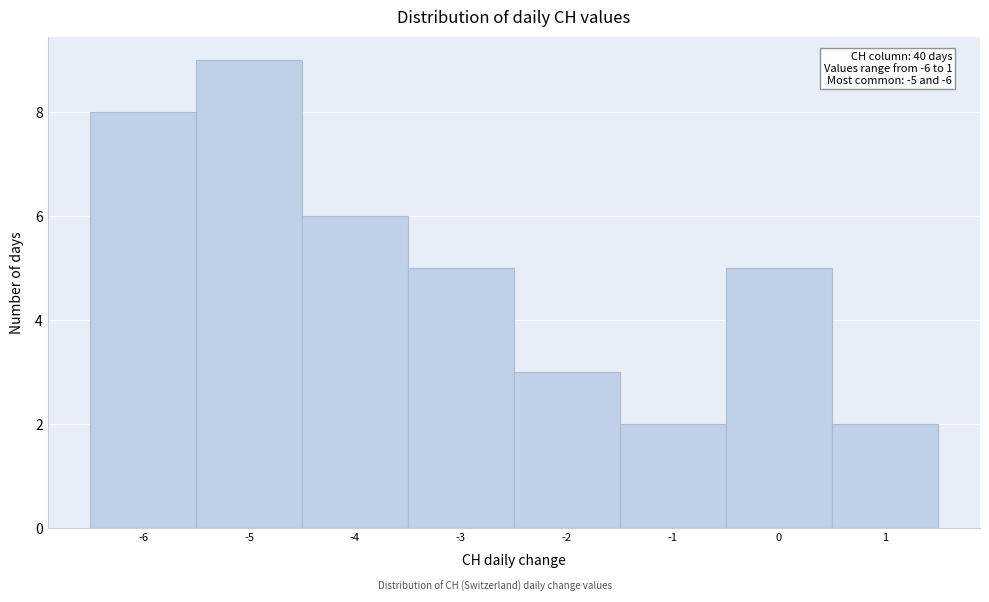

Over which range of the x-axis is the bar tallest?

-5.5 to -4.5